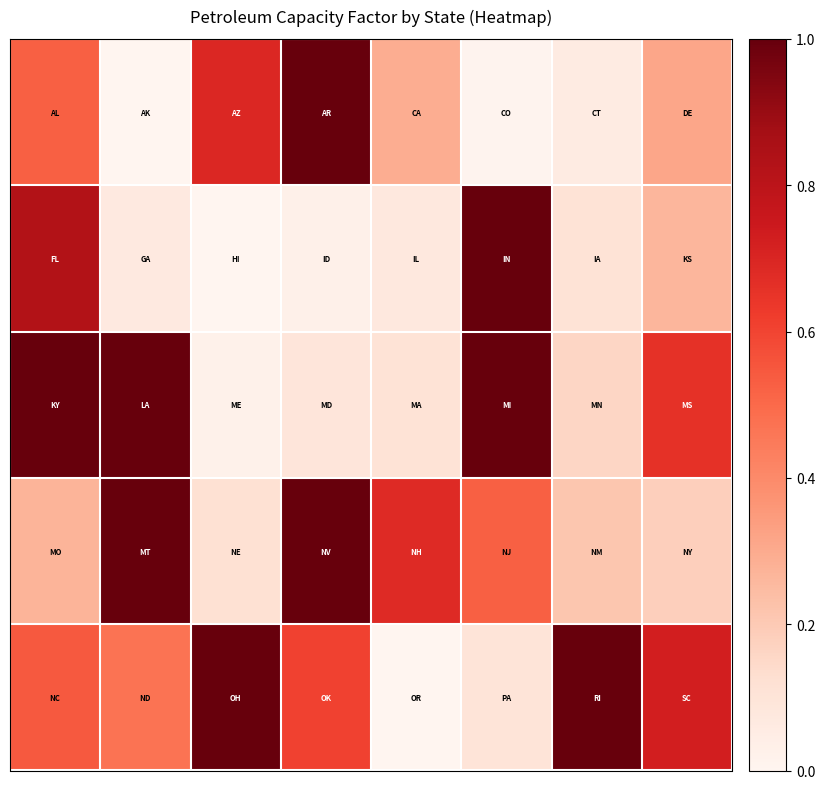

At how many categories does at least one series exceed 0?

8